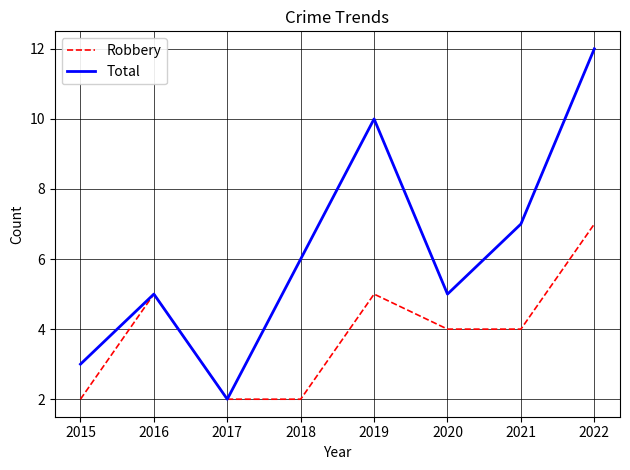

Reading left to right, transcribe all the data shown in this chart.

Robbery: 2	5	2	2	5	4	4	7
Total: 3	5	2	6	10	5	7	12